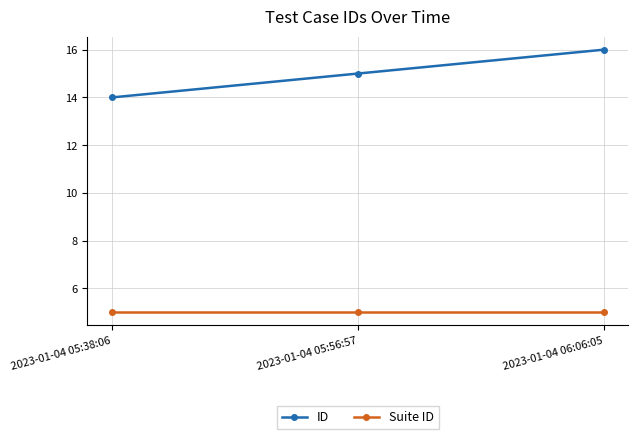

What are all the series names shown in the legend?

ID, Suite ID